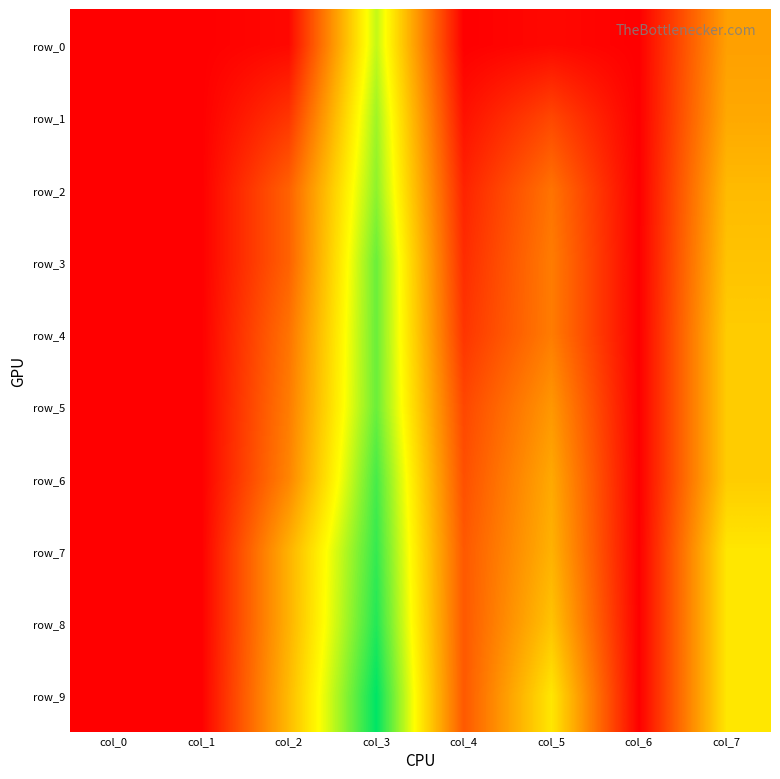

What is the average value of the row_3 series?

0.2